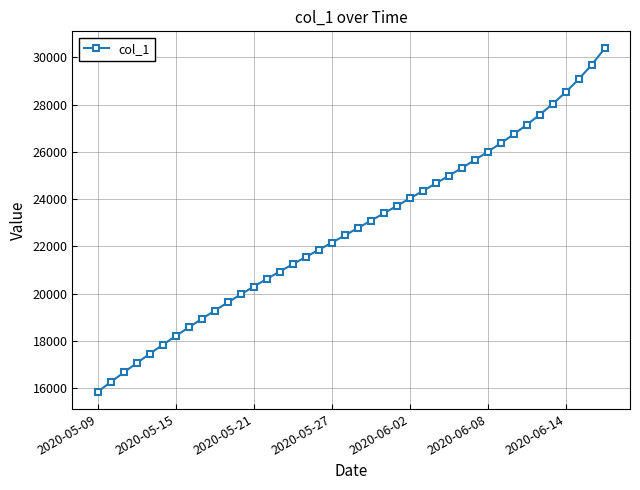

What is the average value?

22704.2